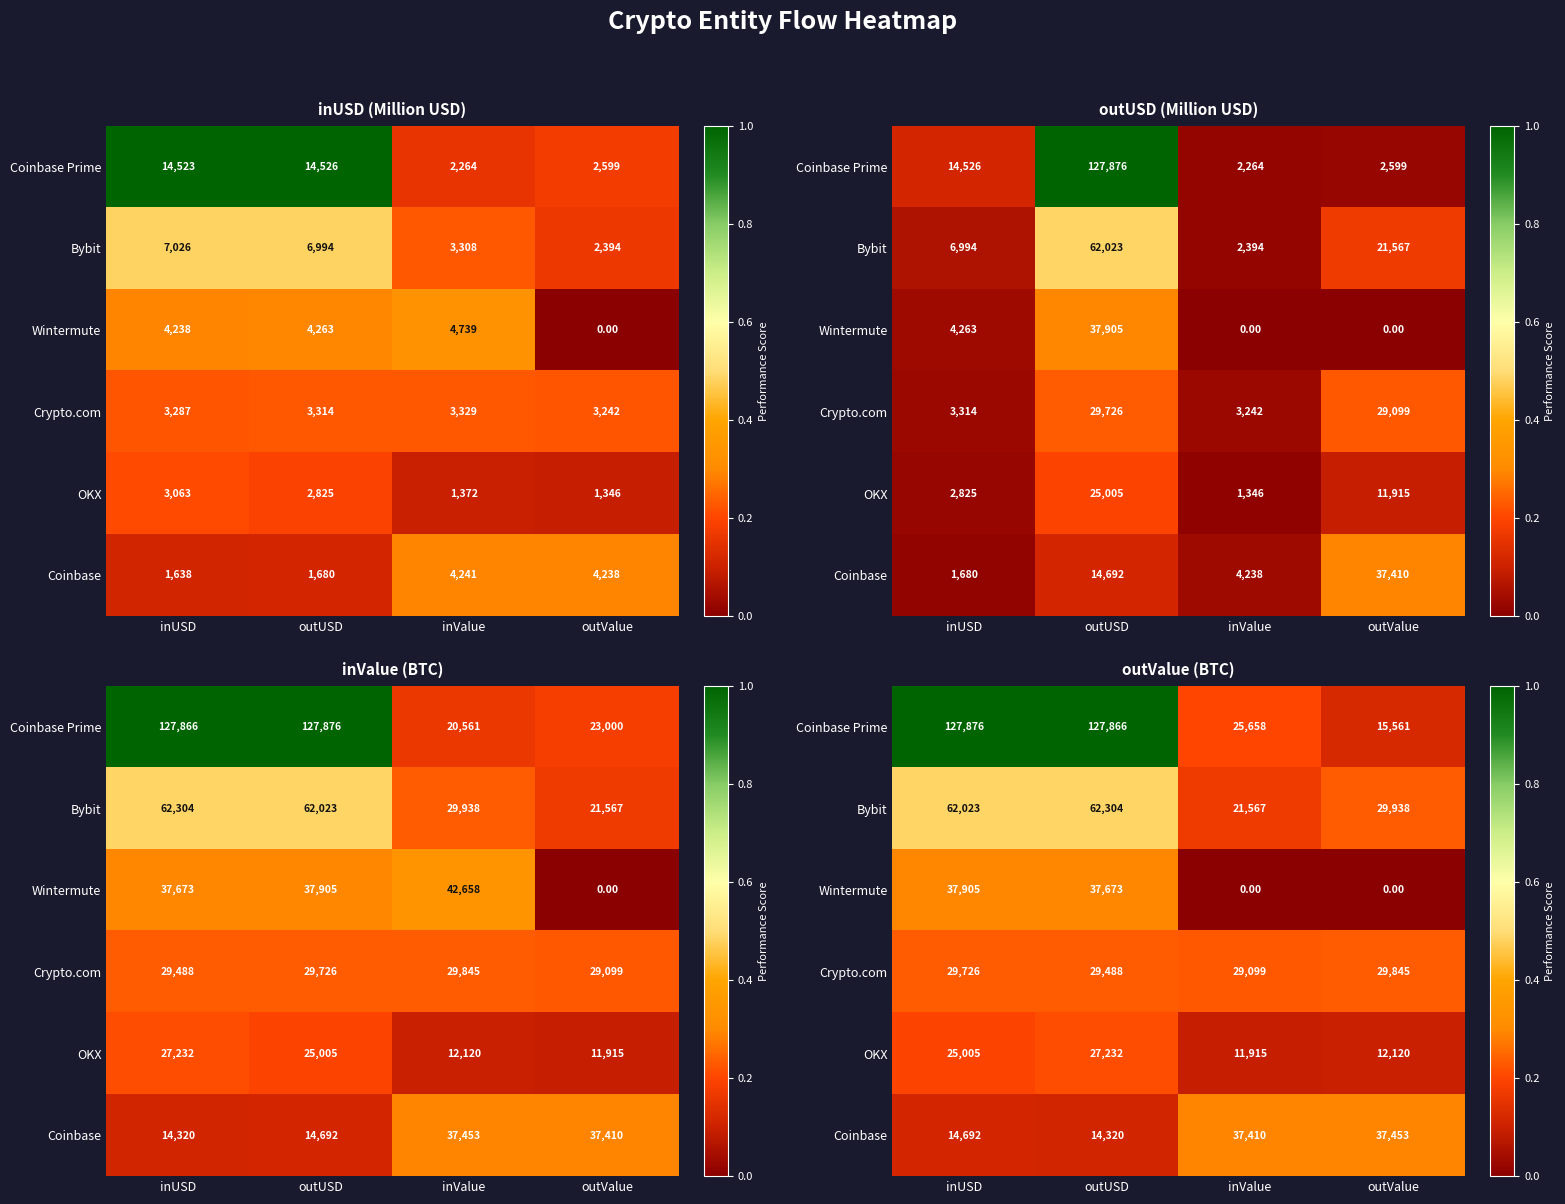

At which label is Coinbase Prime closest to 71718?

inValue